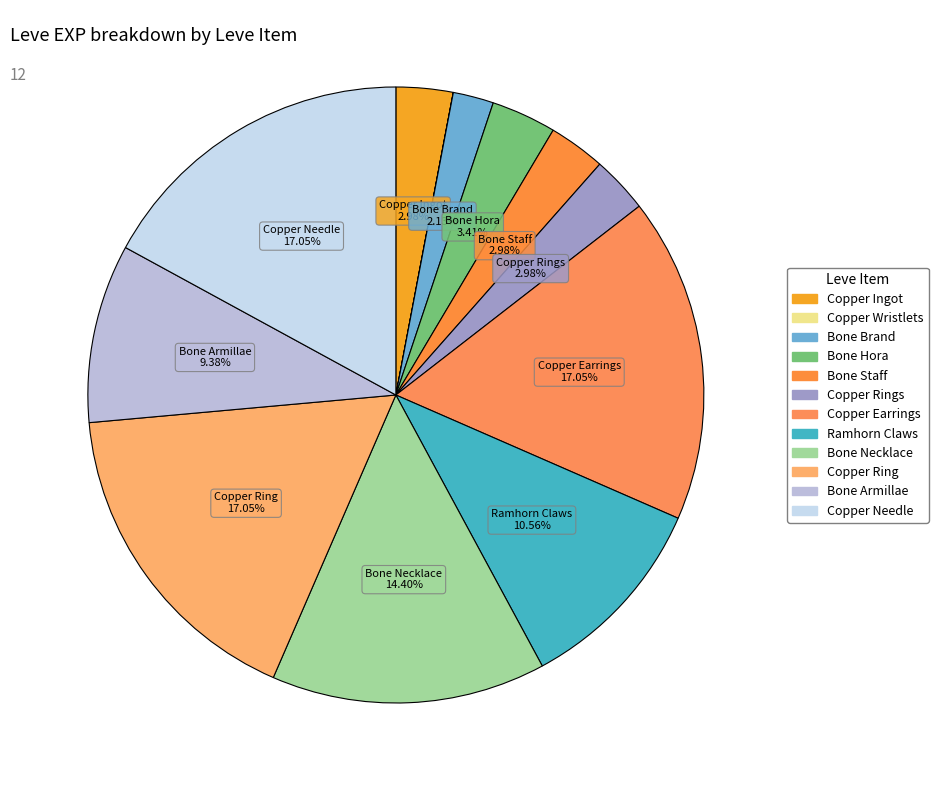

What is the change in value from Bone Staff to Bone Necklace?

+2410